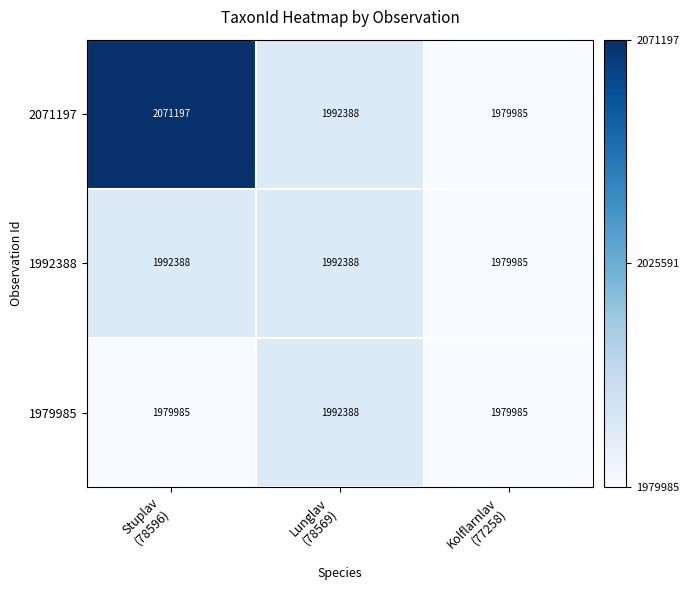

Reading right to left, transcribe all the data shown in this chart.

2071197: 1979985	1992388	2071197
1992388: 1979985	1992388	1992388
1979985: 1979985	1992388	1979985